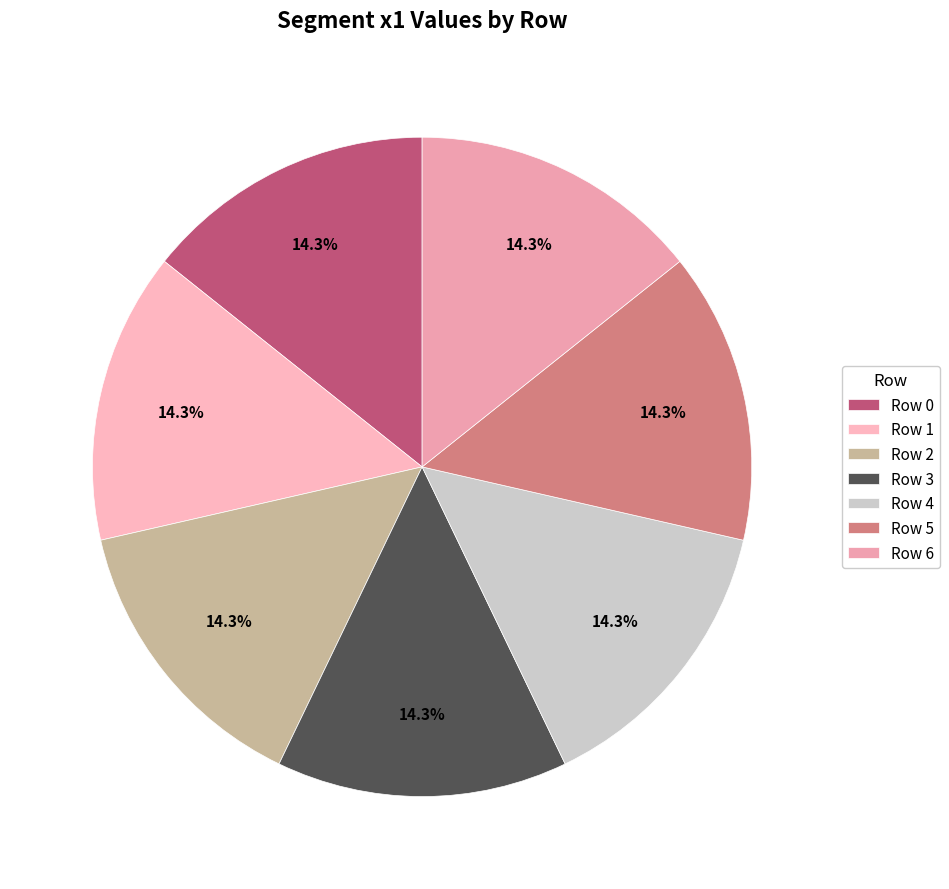

Rank the categories by value from lowest to highest.

0, 2, 1, 5, 6, 4, 3